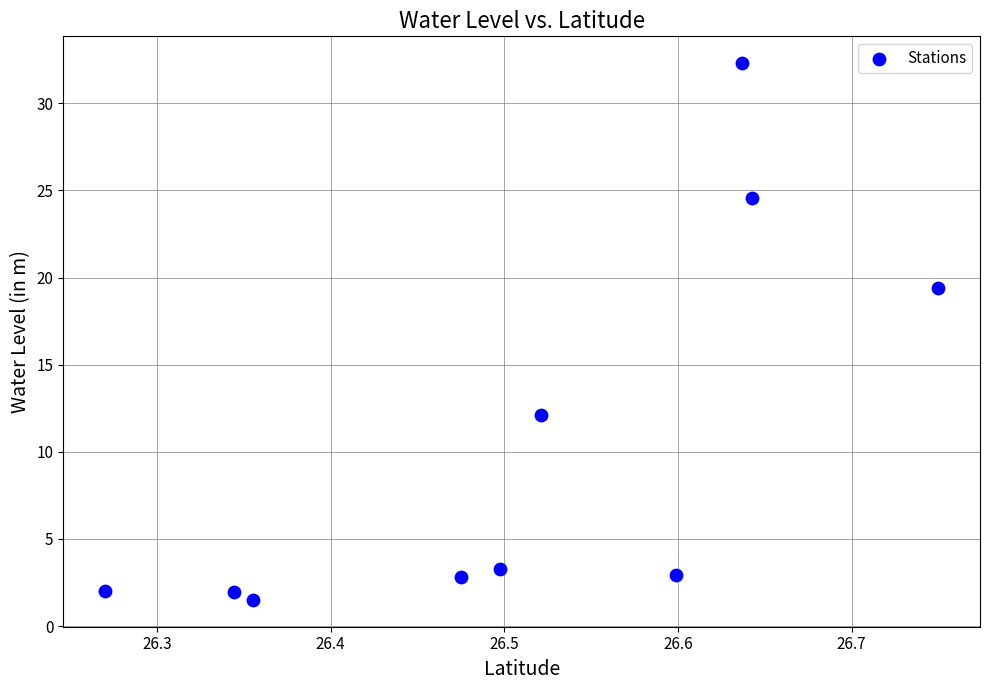

What is the range of X values (max minus min)?

0.5